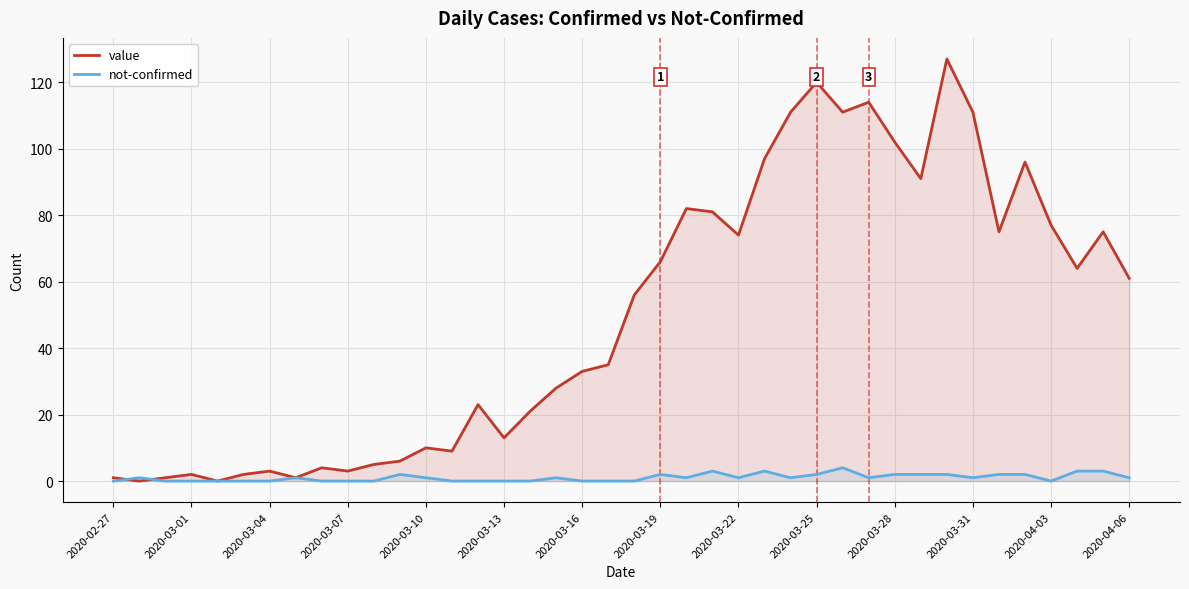

List the series in order of their peak value, highest first.

value, not-confirmed